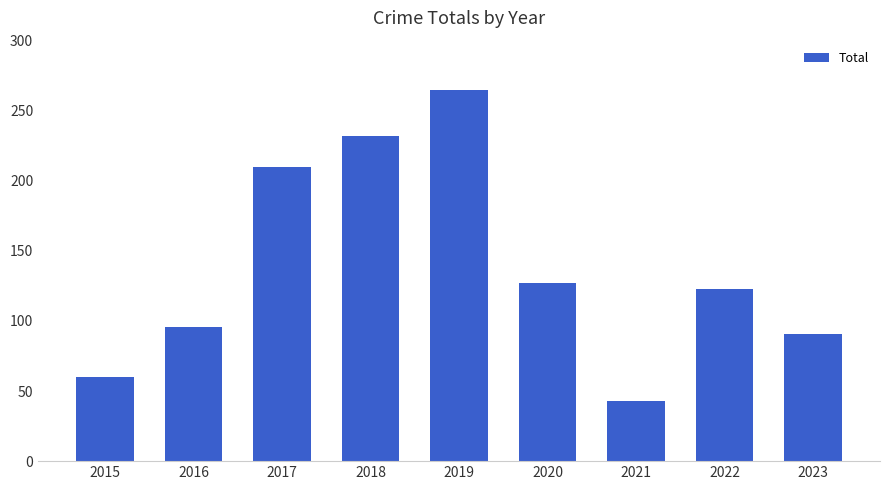

What is the ratio of the value at 2021 to the value at 2018?

0.2